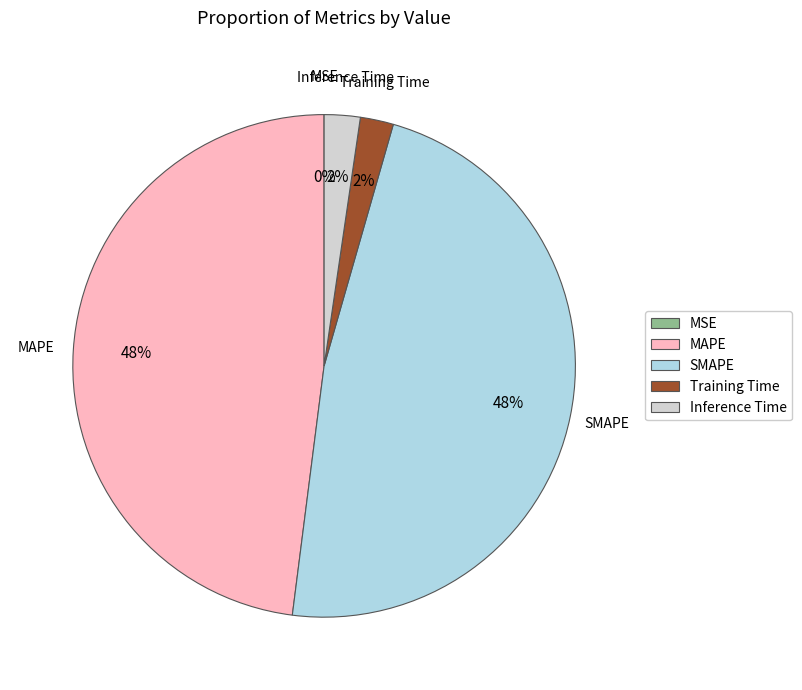

To the nearest percent, what is the combined percentage of Inference Time and MAPE?

50%